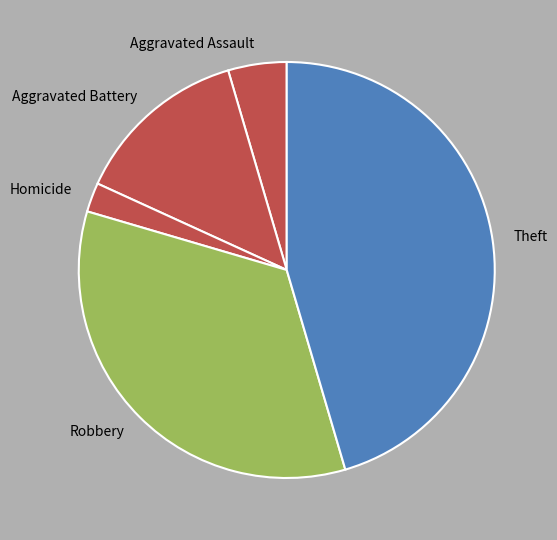

Combined, do Robbery and Aggravated Battery account for over 50%?

No